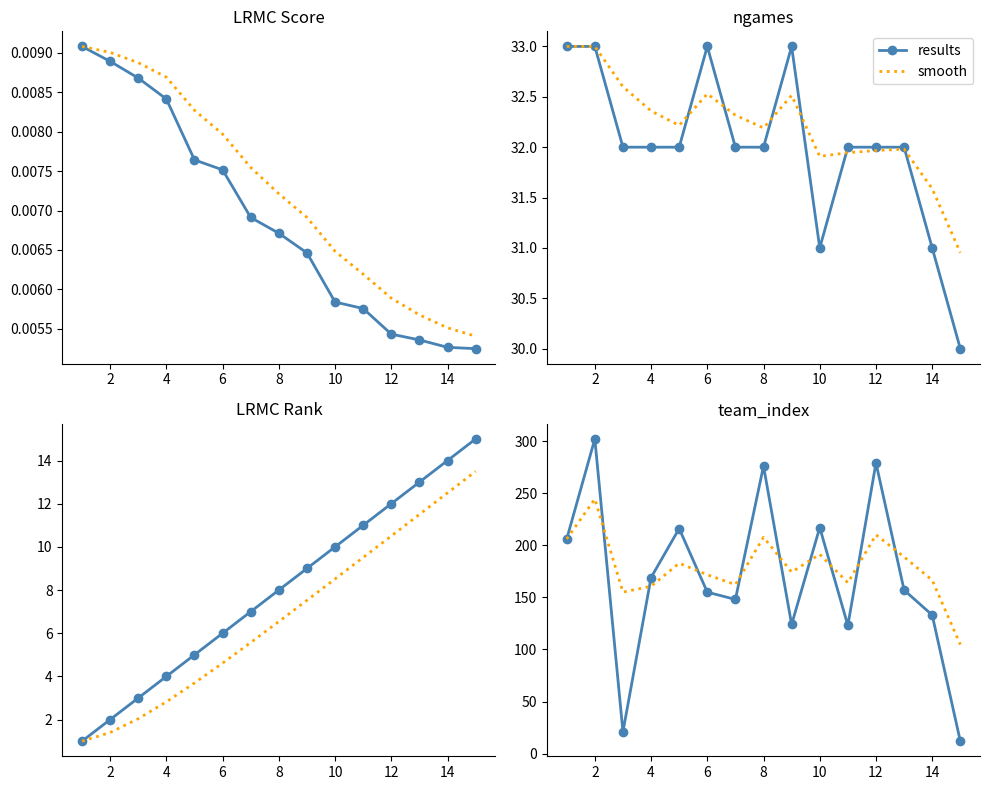

How many intersections are there between results and smooth?

9